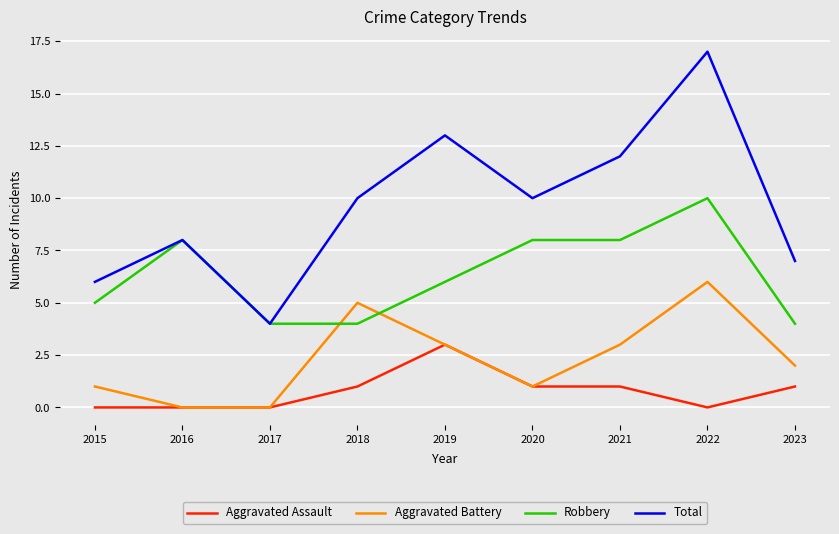

List the series in order of their peak value, highest first.

Total, Robbery, Aggravated Battery, Aggravated Assault